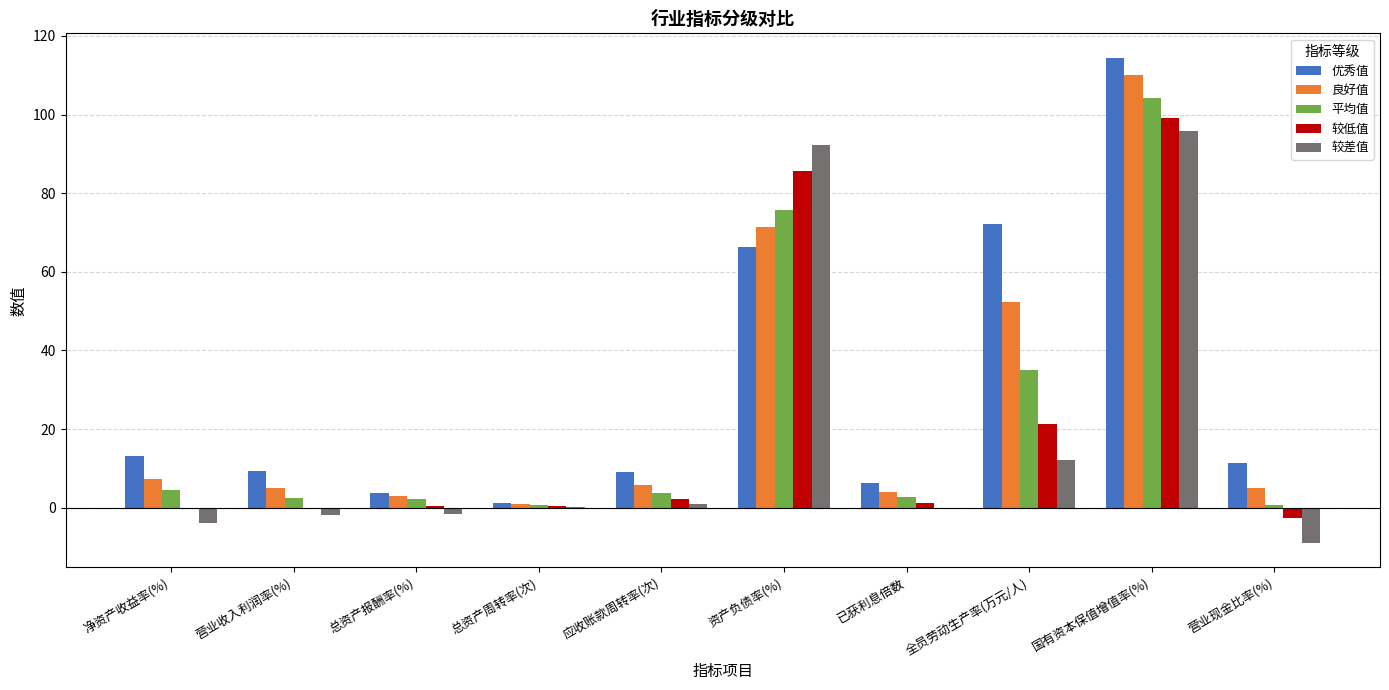

What is the highest value of the 较低值 series?

99.2